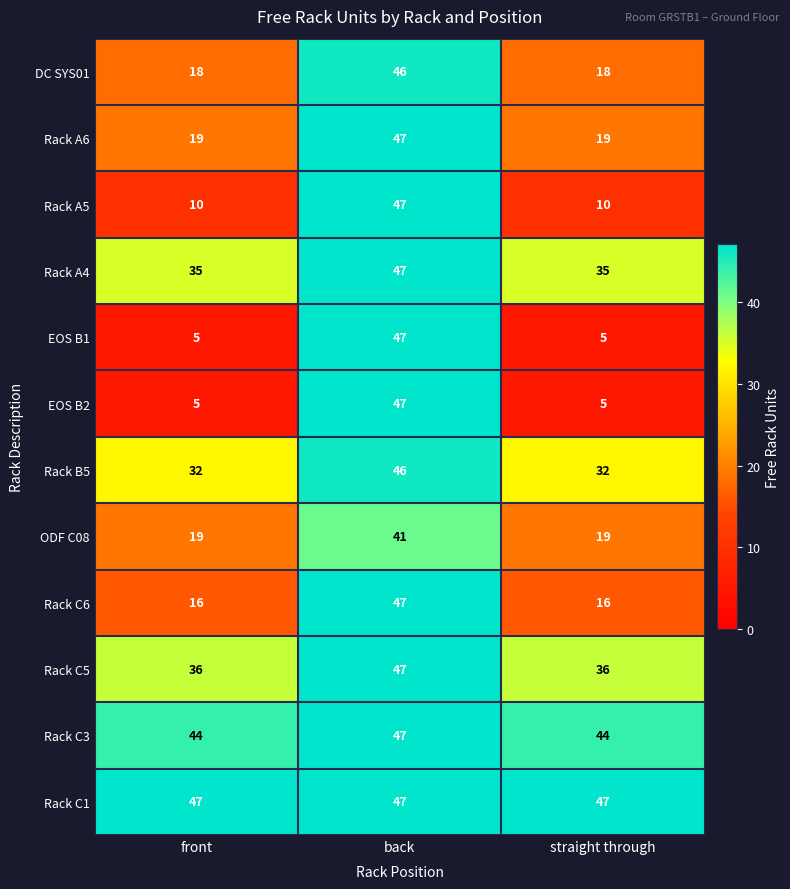

What is the smallest value displayed?

5